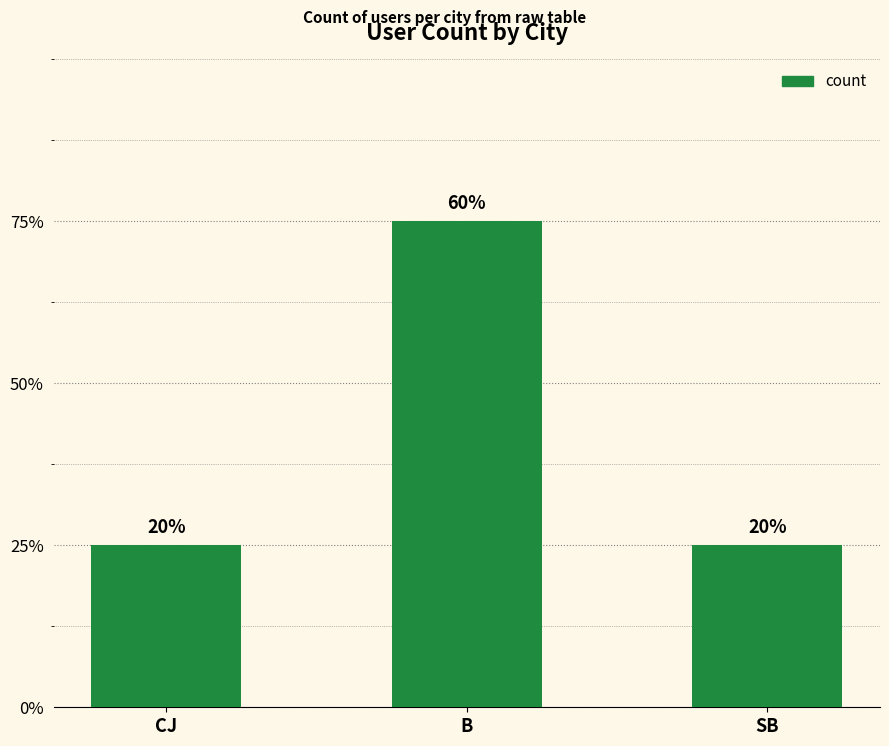

List the labels in order of value, largest first.

B, CJ, SB